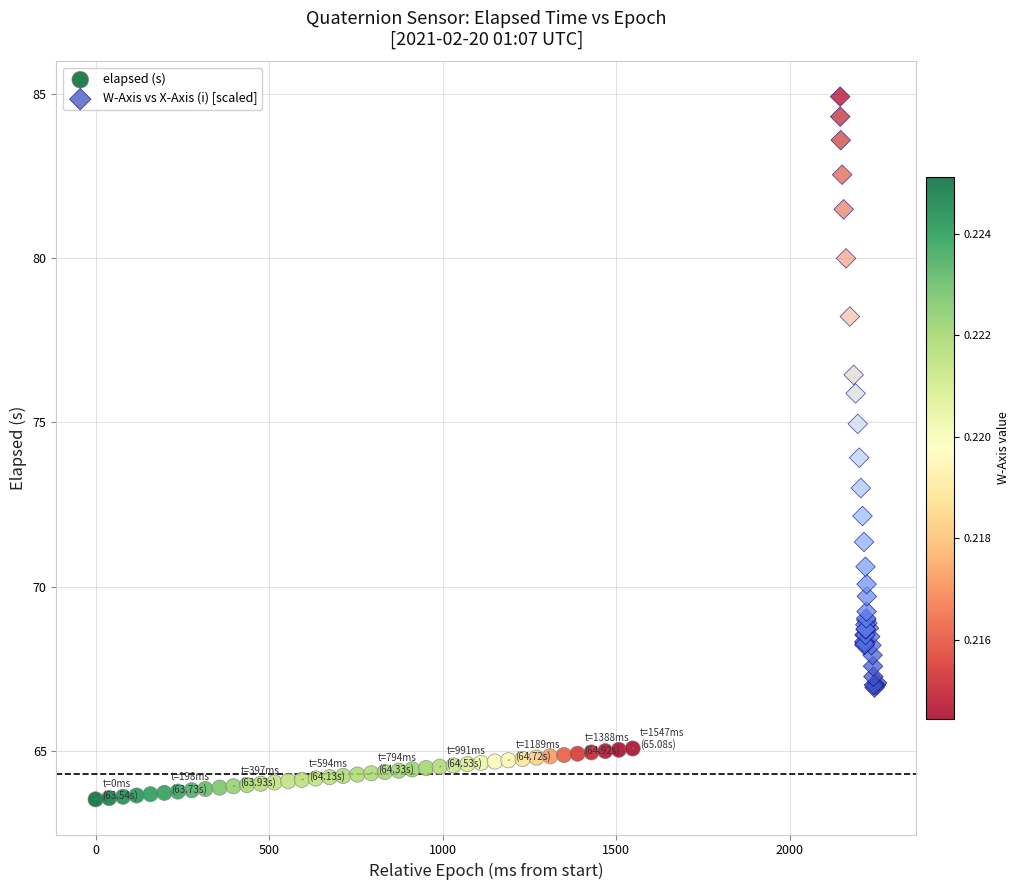

Which series contains the highest Y value?

W-Axis vs X-Axis (i) [scaled]